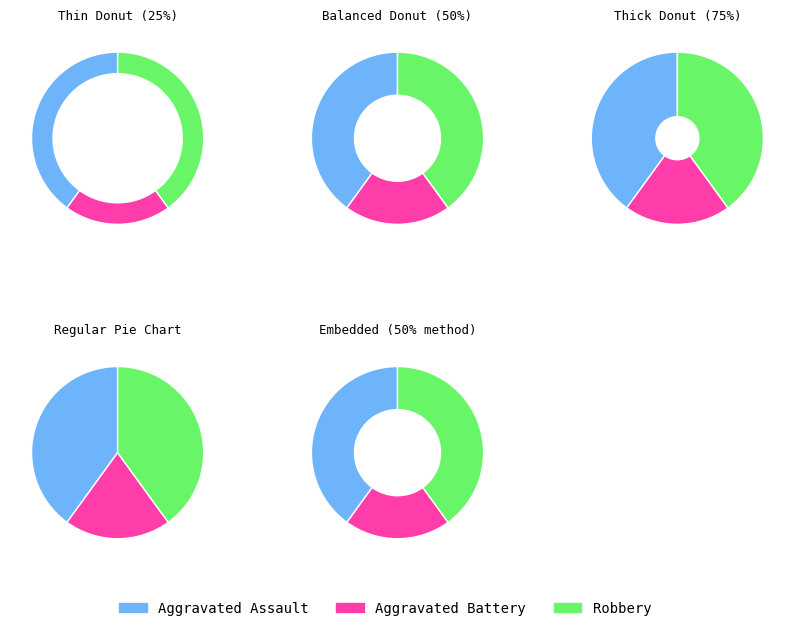

Is it true that Aggravated Battery is 5% of the pie?

False